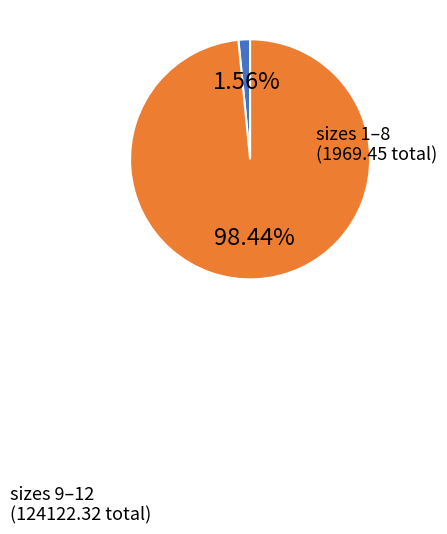

Is there any slice that represents more than half of the pie?

Yes